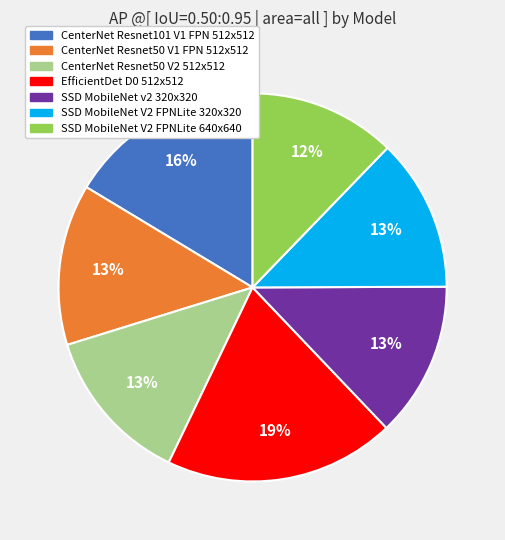

Which slice is the largest?

EfficientDet D0 512x512